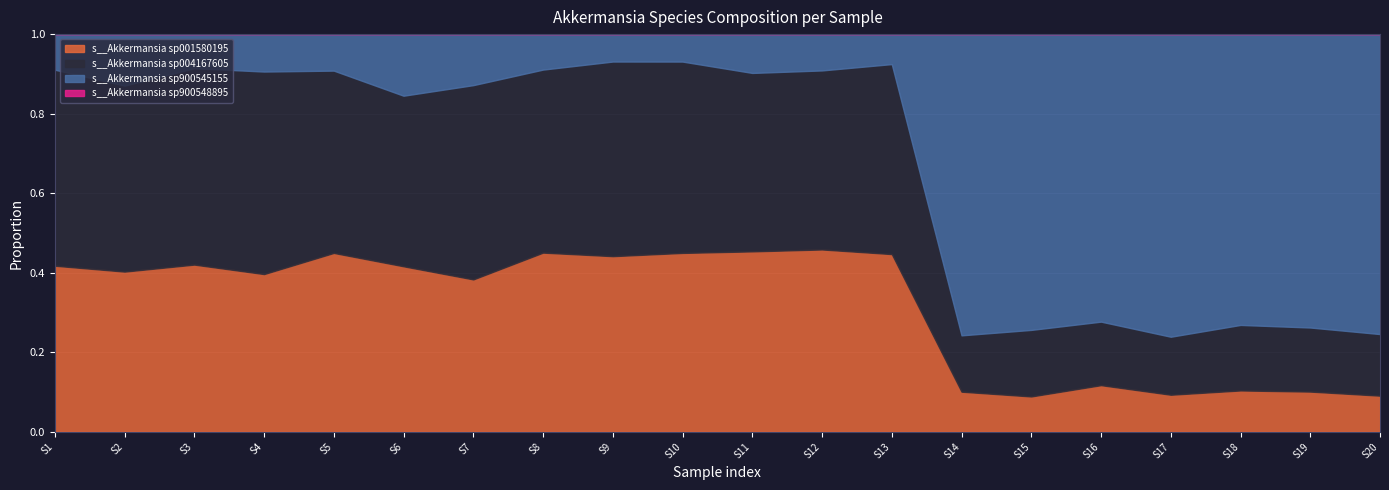

Does the chart have visible grid lines?

Yes